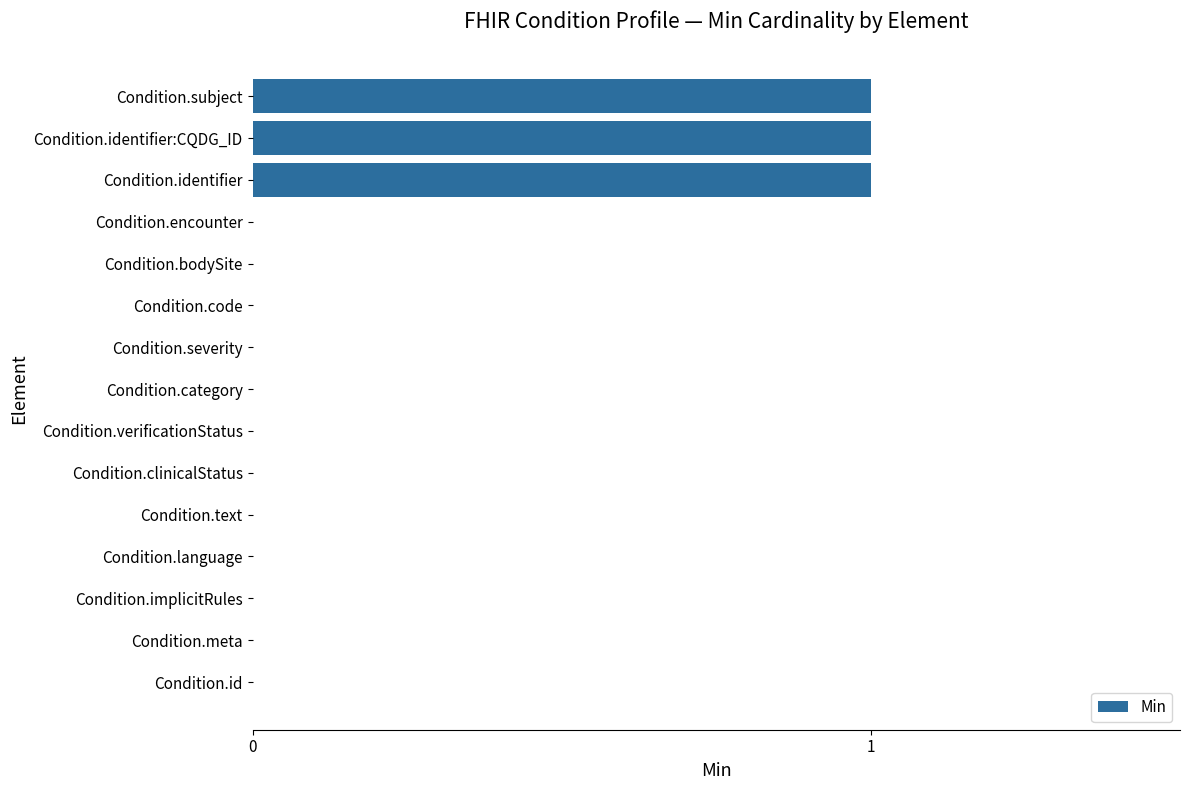

Are the bars horizontal?

Yes